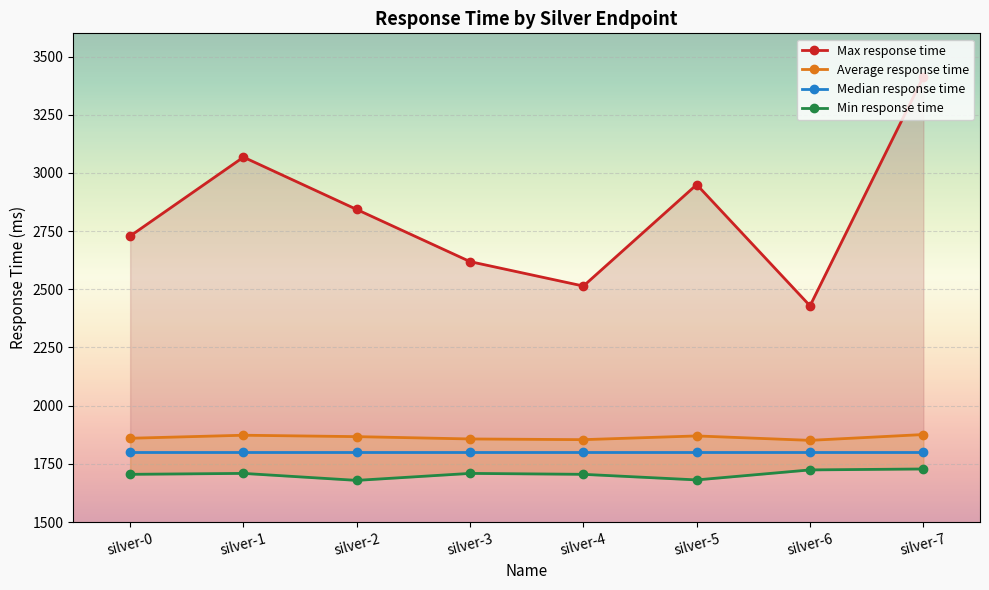

Is the value of Min response time at silver-5 greater than the value of Average response time at silver-7?

No